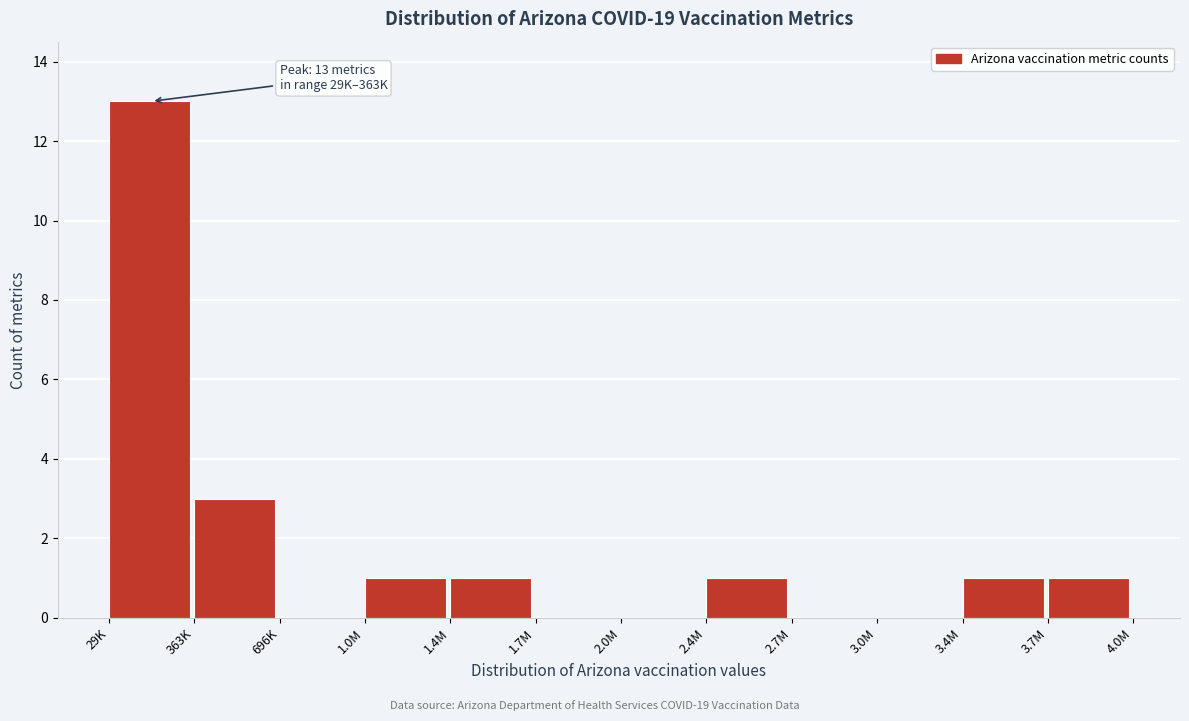

Reading left to right, what are all the values shown in this chart?

29K=13	363K=3	696K=0	1.0M=1	1.4M=1	1.7M=0	2.0M=0	2.4M=1	2.7M=0	3.0M=0	3.4M=1	3.7M=1